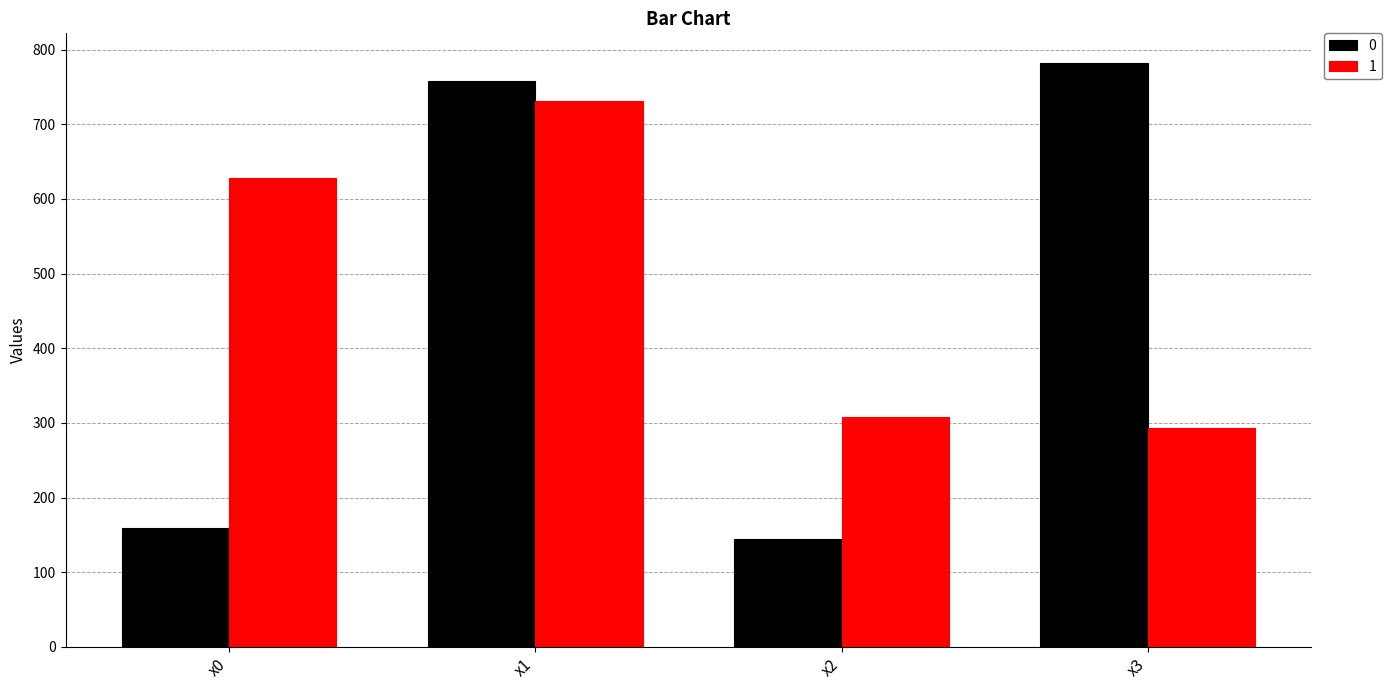

What is the highest value of the 1 series?

731.2